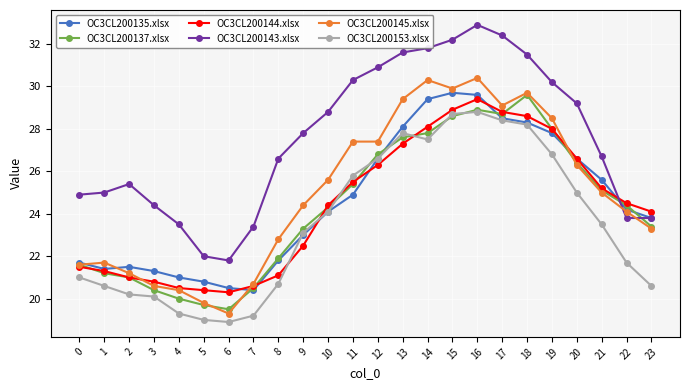

Which series changed the most between 4 and 22?

OC3CL200137.xlsx